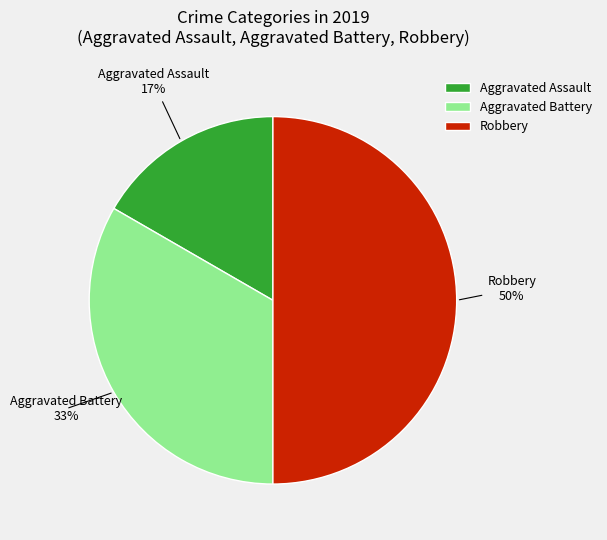

What percentage is the Robbery slice, to the nearest percent?

50%